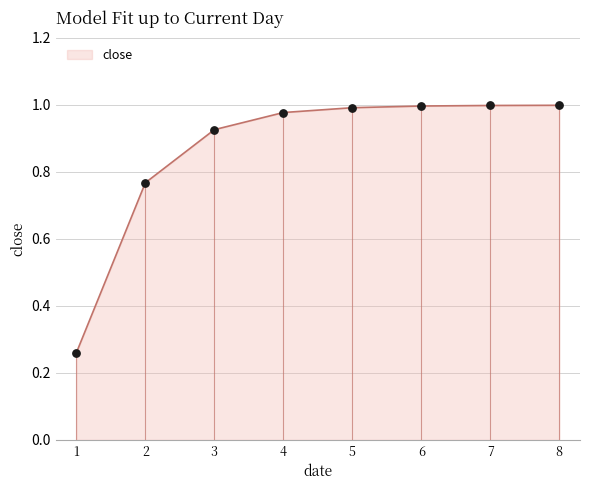

What is the change in value from 1 to 6?

+0.7